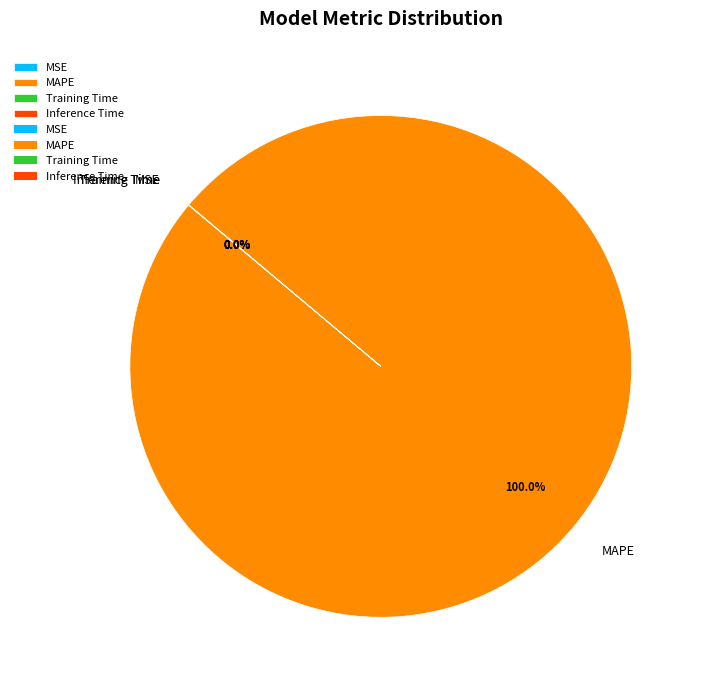

To the nearest percent, what is the average slice percentage?

25%